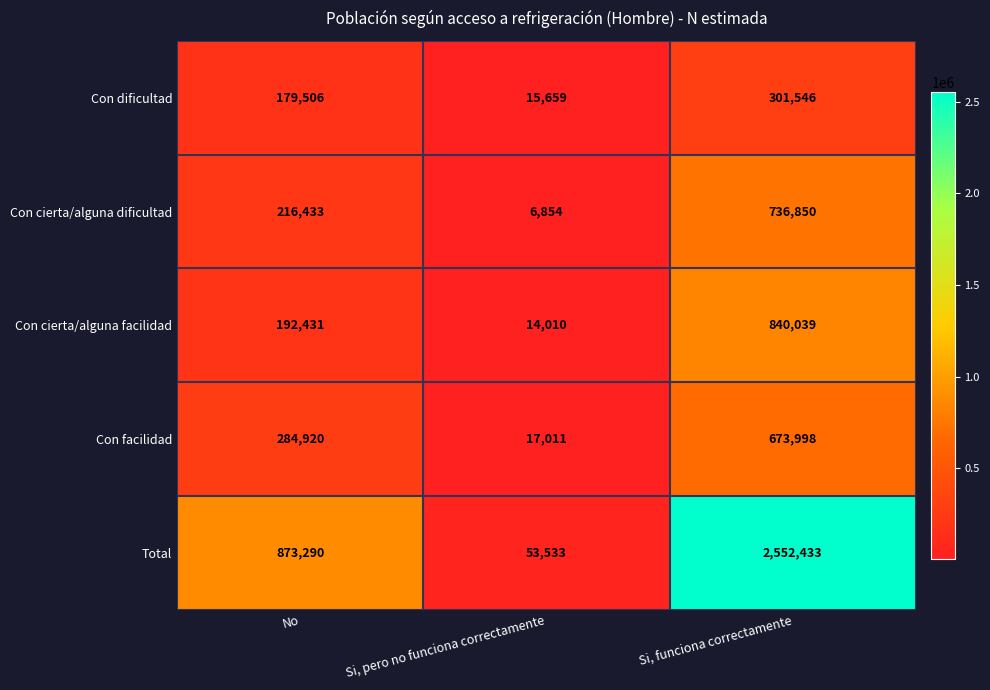

At how many categories does at least one series exceed 2016329?

1